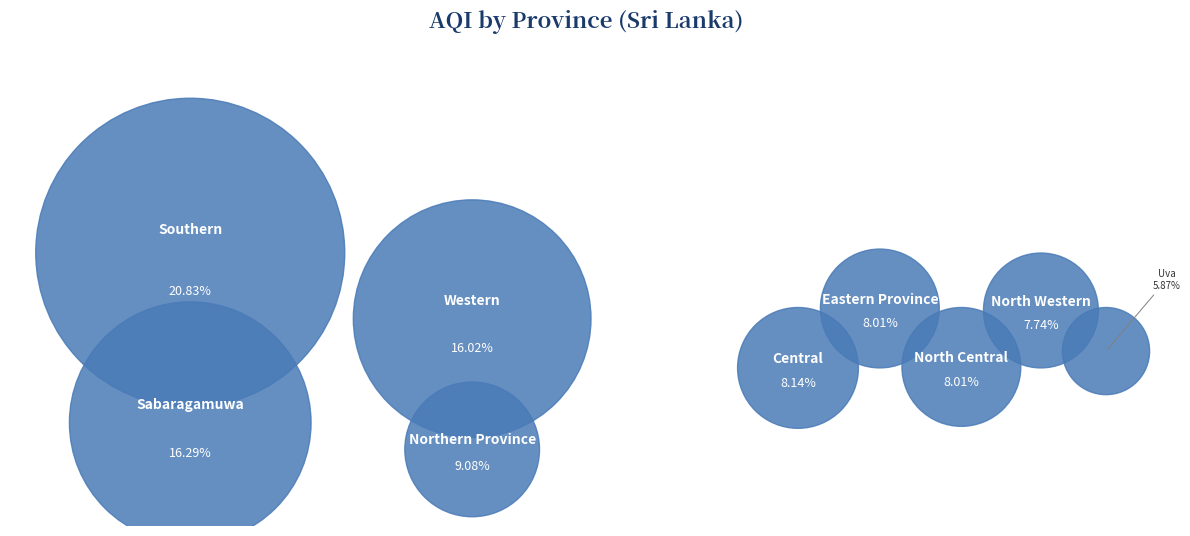

What is the total percentage of Eastern Province and North Central?

16.0%